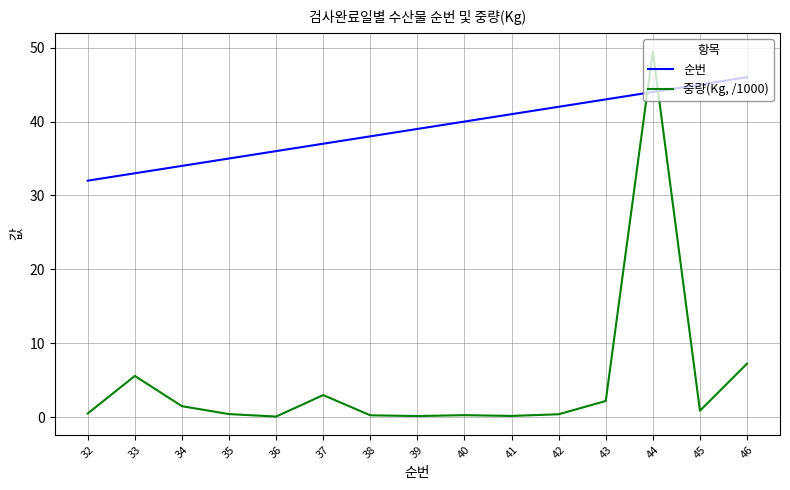

List the series in order of their overall mean, lowest first.

중량(Kg, /1000), 순번